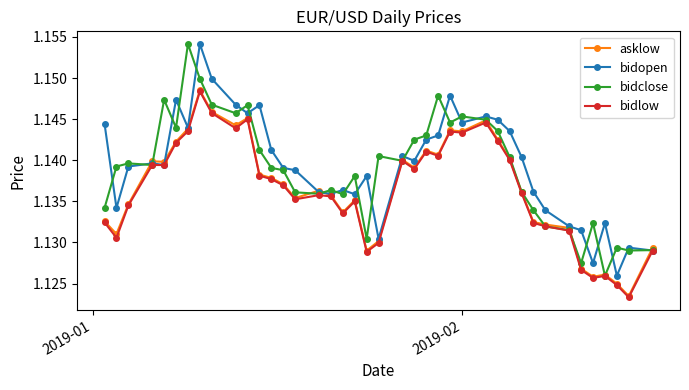

How many bidclose values are between 1 and 2?

40